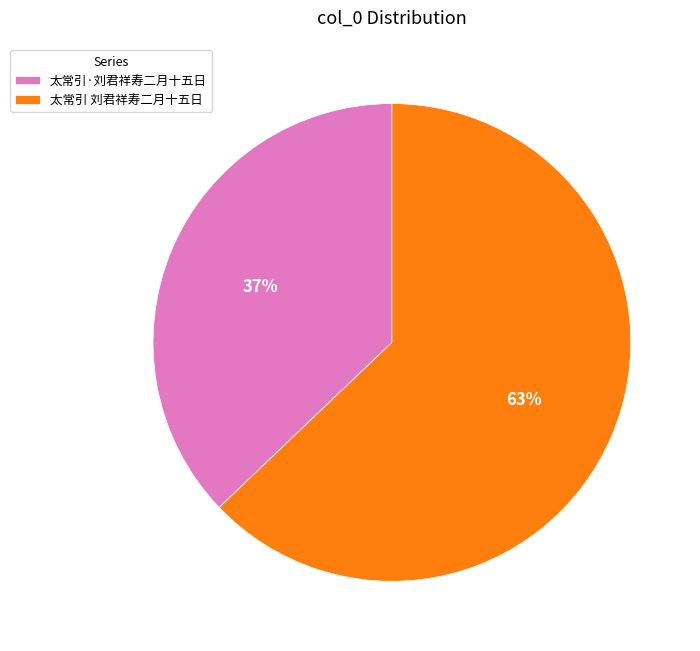

Does 太常引 刘君祥寿二月十五日 represent more than half of the total?

Yes